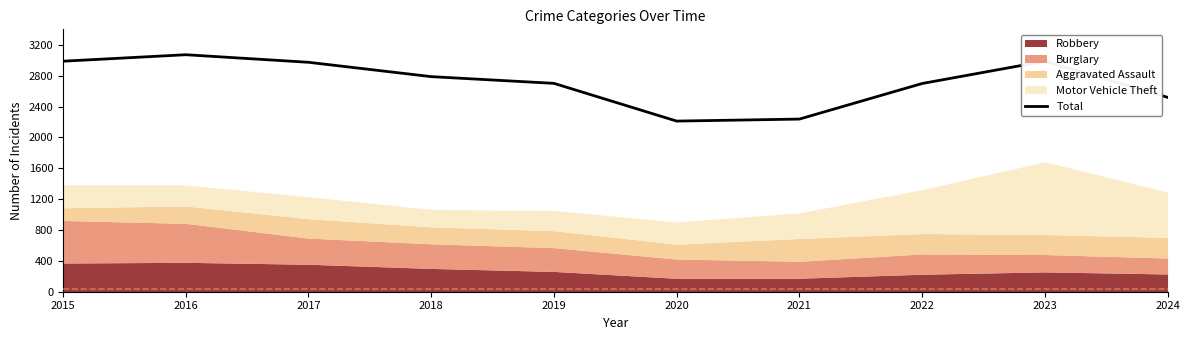

Reading right to left, extract all data points from this chart.

2024=2519	2023=2987	2022=2698	2021=2237	2020=2211	2019=2700	2018=2787	2017=2973	2016=3071	2015=2987